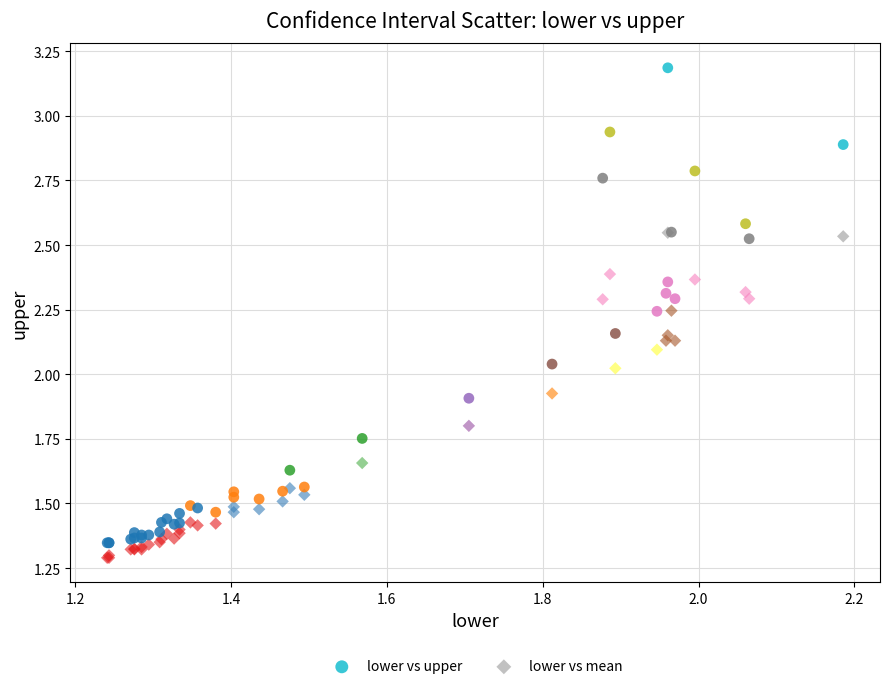

Which series reaches the maximum Y coordinate?

lower vs upper